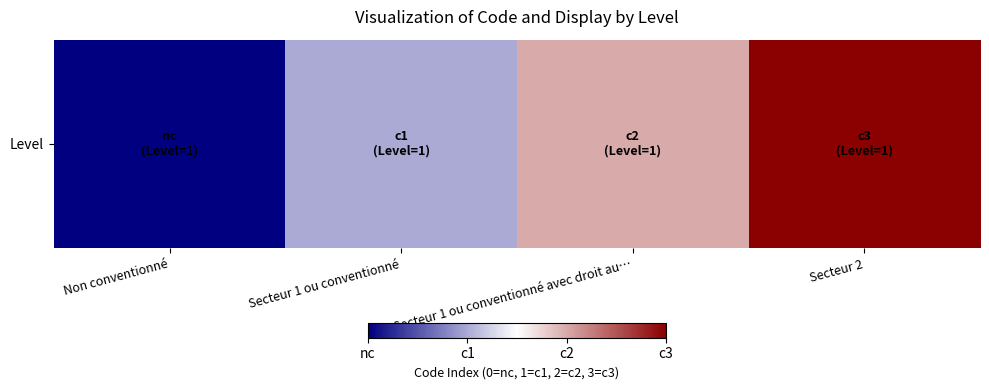

True or false: the data shows 0 at Non conventionné.

True